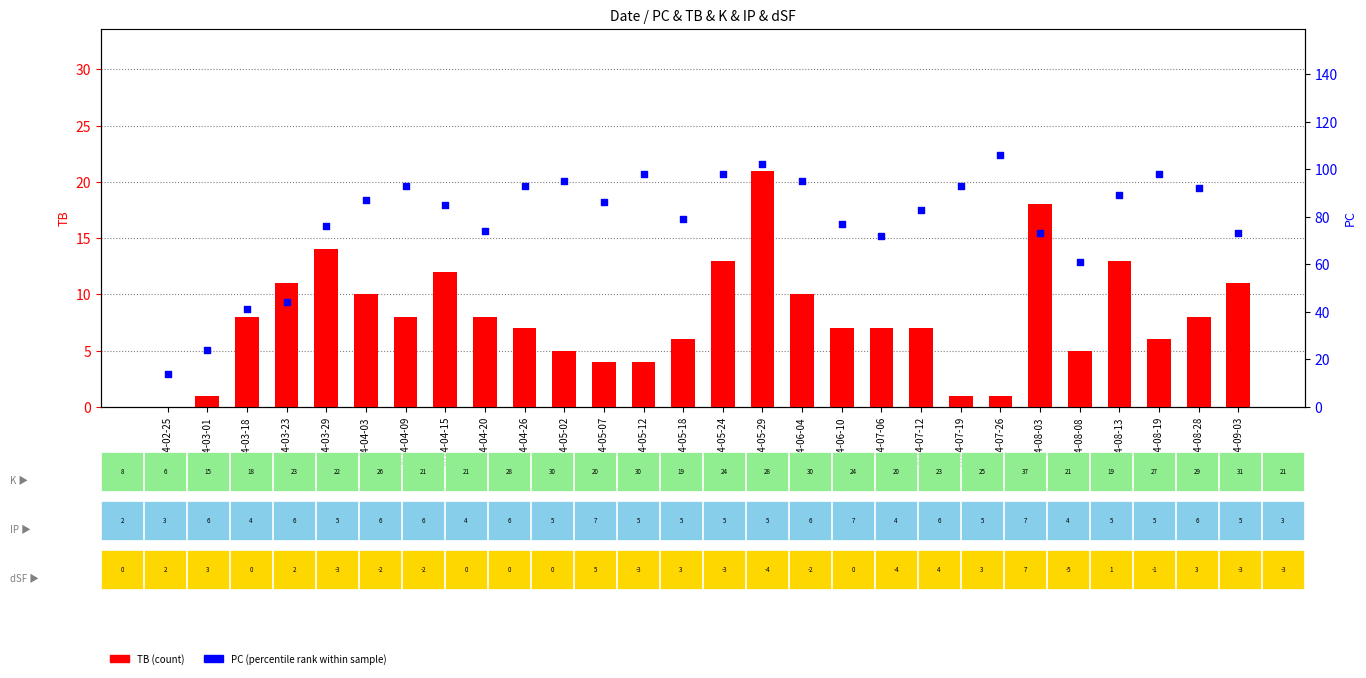

What is the total value across all series at 2024-04-20?

82